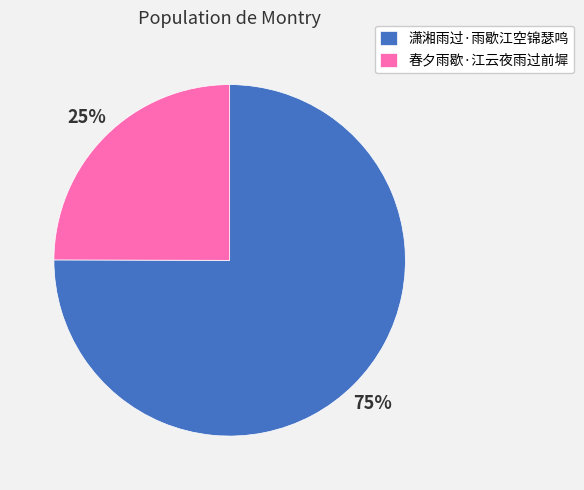

Which category has the biggest portion of the pie?

潇湘雨过·雨歇江空锦瑟鸣